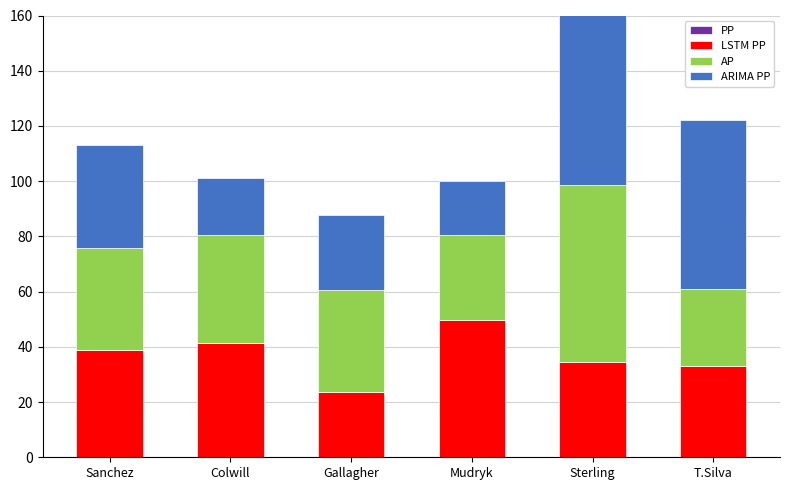

At how many categories does at least one series exceed 41?

4